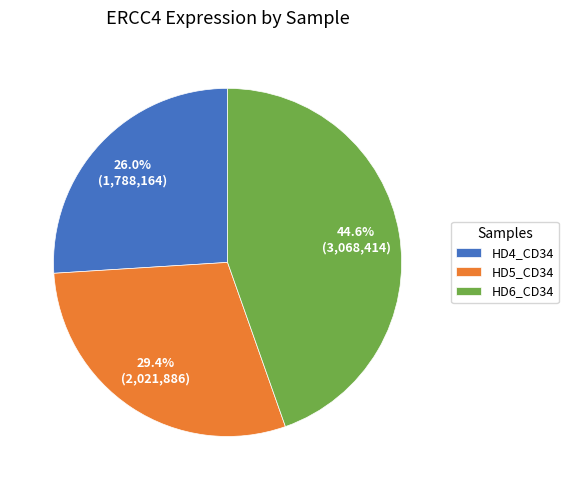

Is it true that HD5_CD34 is 15% of the pie?

False